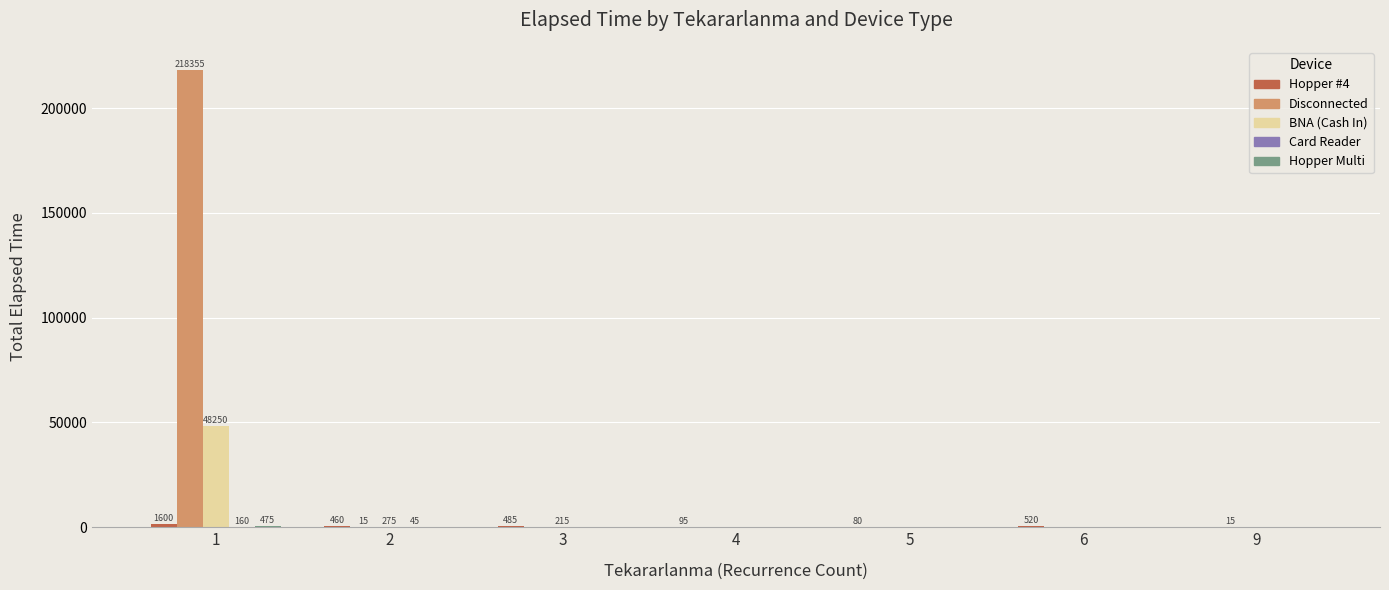

Which series has the largest total across all categories?

Disconnected